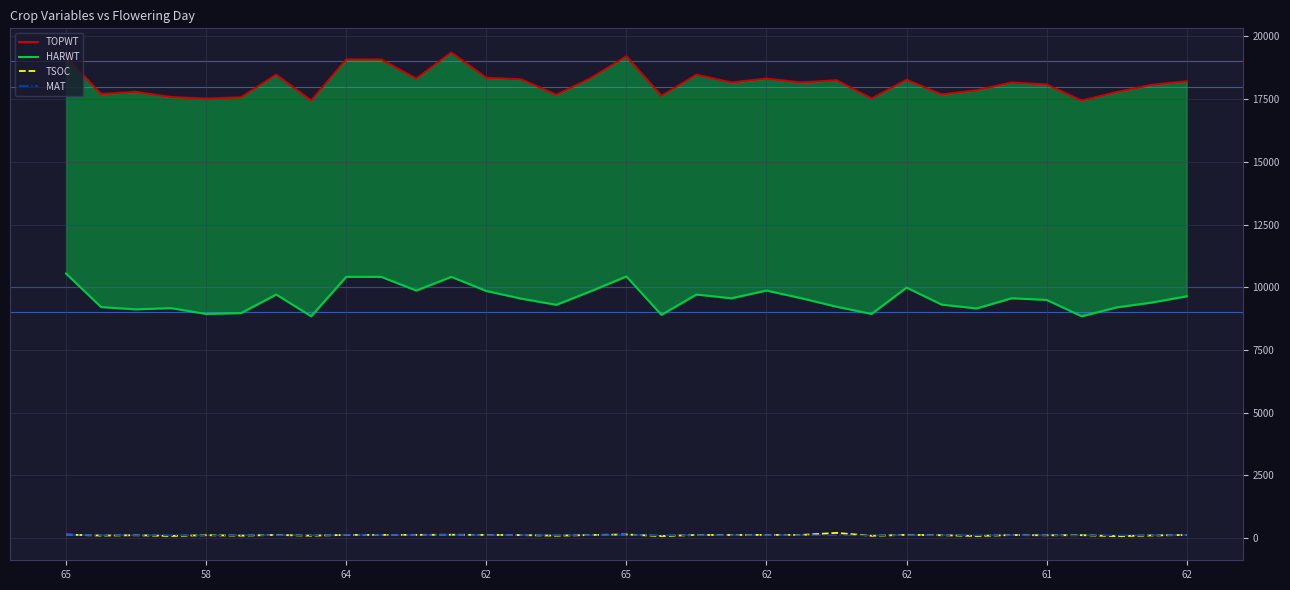

The TOPWT series shows 8911 at 18. True or false?

False